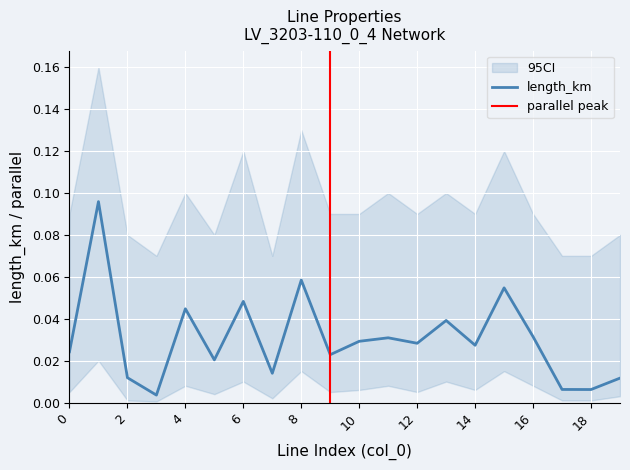

Which label corresponds to the smallest value in the chart?

3